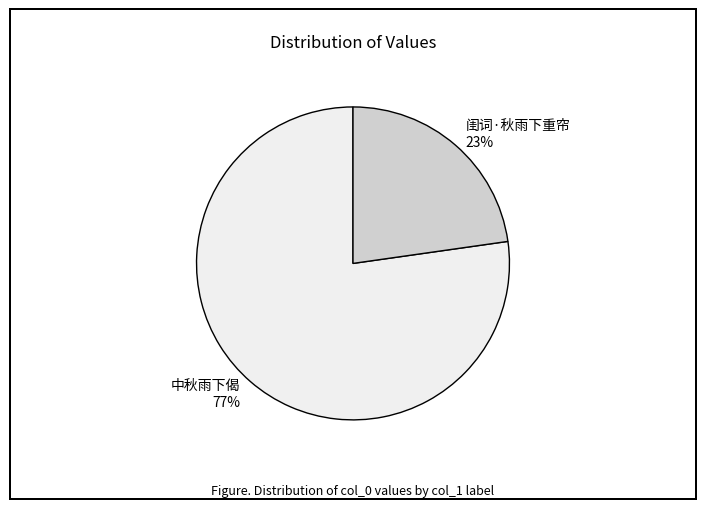

What is the smallest slice in the pie chart?

闺词·秋雨下重帘